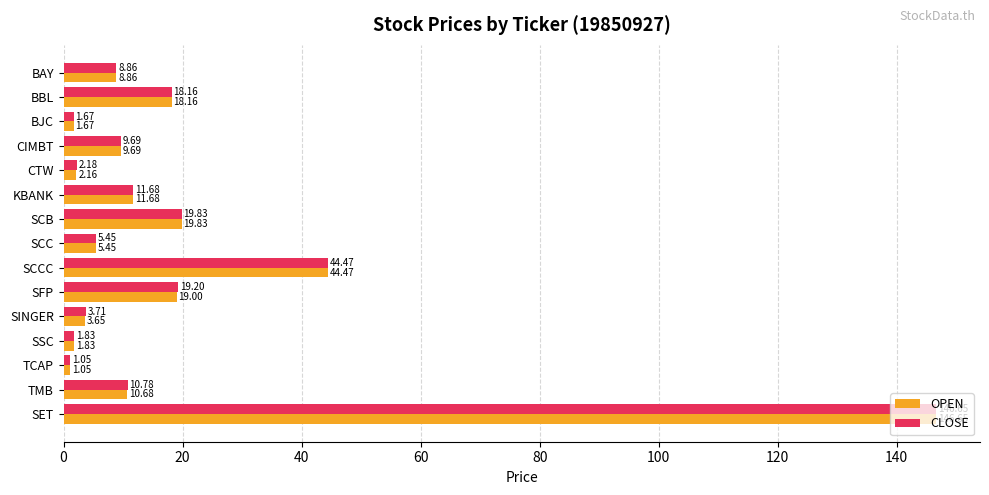

Where is CLOSE nearest to the value 73?

SCCC